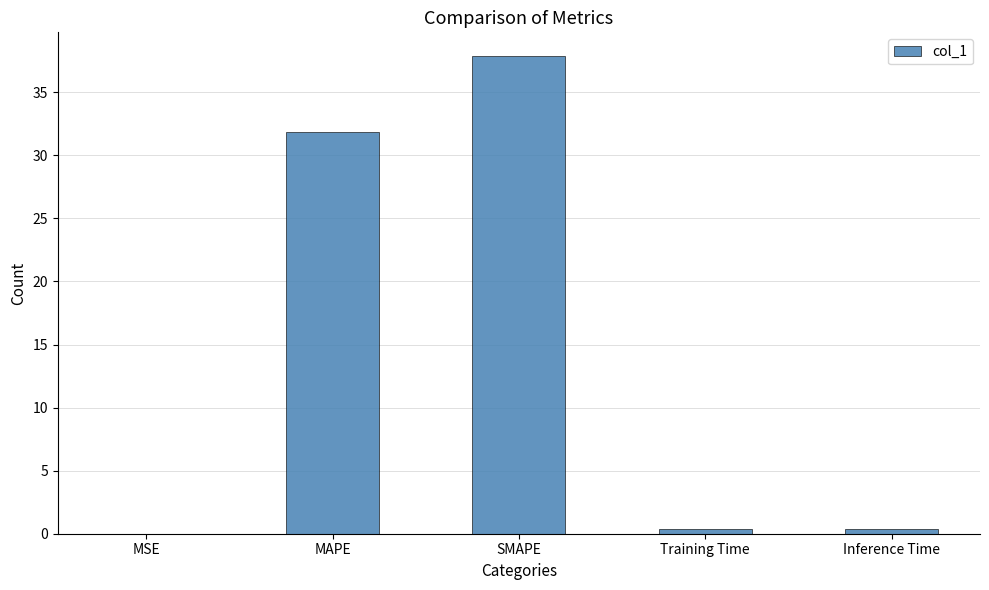

Where is the data nearest to the value 18?

MAPE